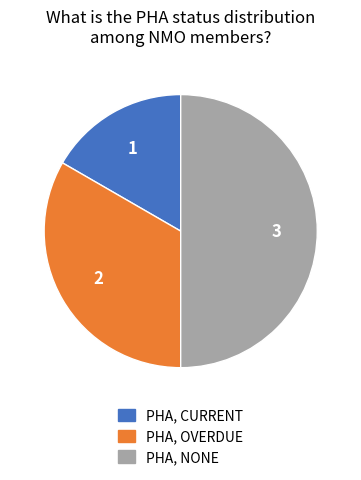

How many slices are in this pie chart?

3